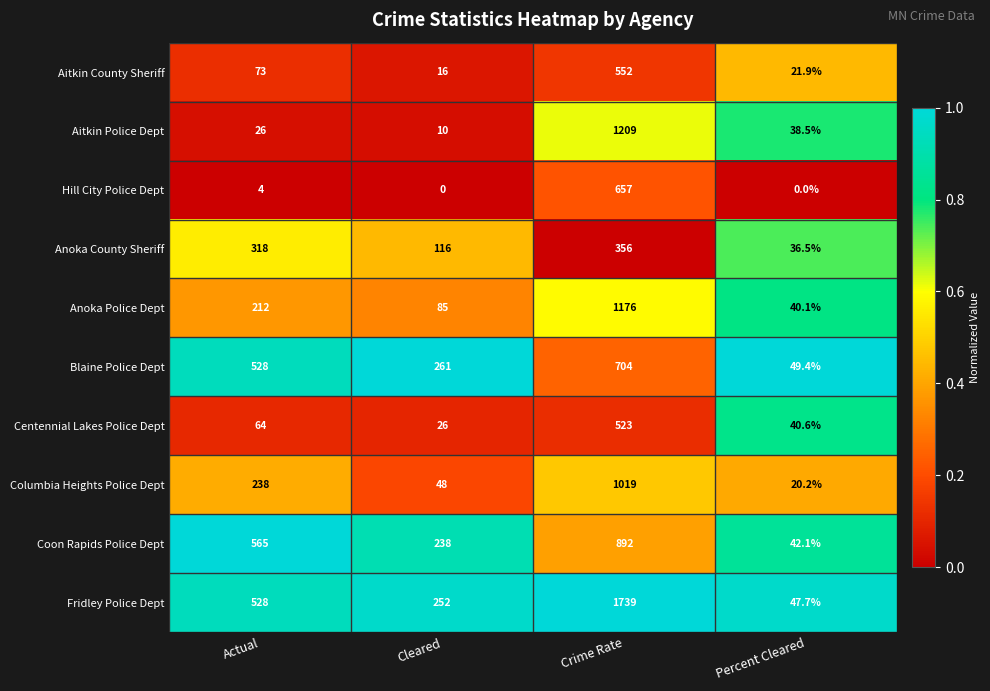

List the series in order of their peak value, highest first.

Fridley Police Dept, Aitkin Police Dept, Anoka Police Dept, Columbia Heights Police Dept, Coon Rapids Police Dept, Blaine Police Dept, Hill City Police Dept, Aitkin County Sheriff, Centennial Lakes Police Dept, Anoka County Sheriff